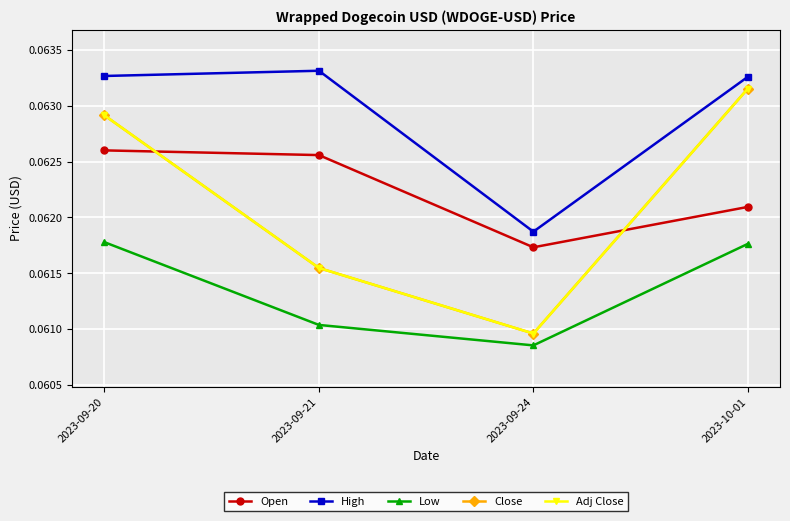

At which category is the sum across all series the highest?

2023-09-20